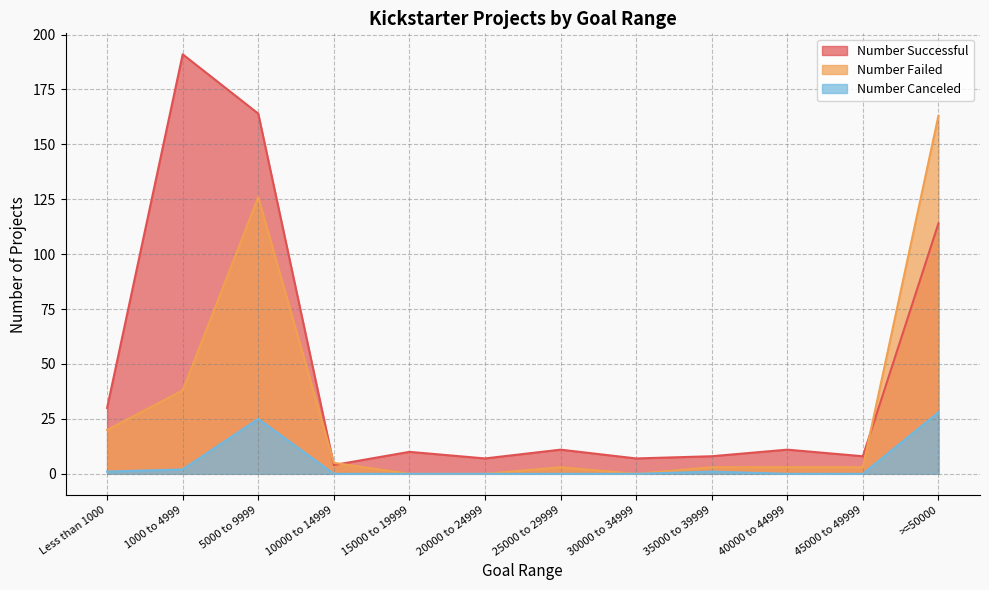

What is the label of the 2nd point from the left?

1000 to 4999